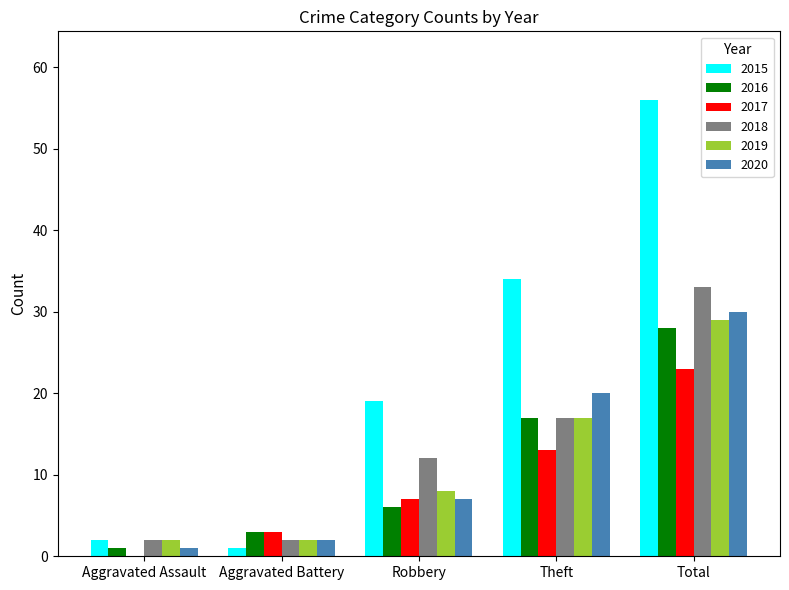

How many data points does each series have?

5